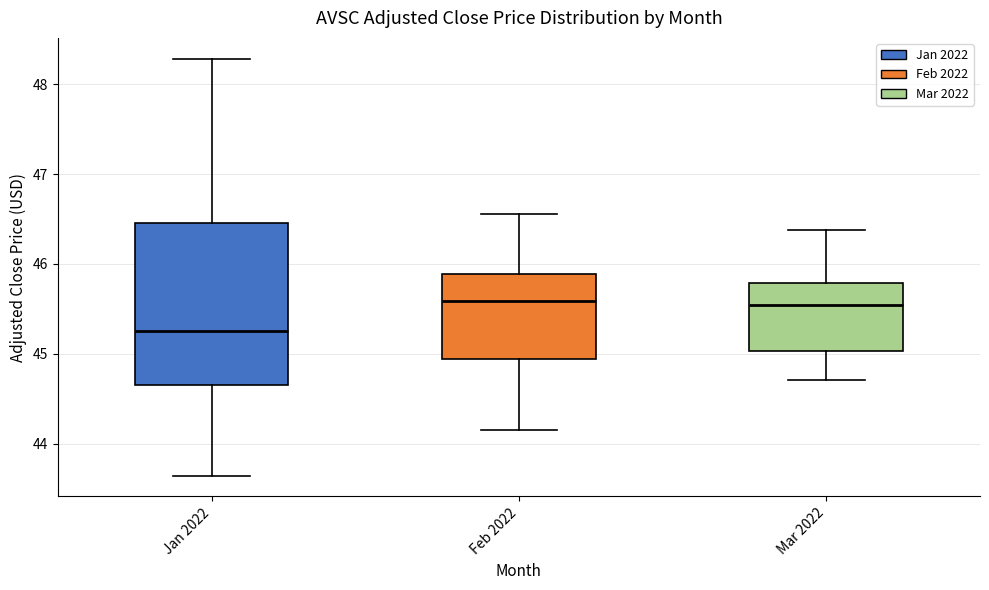

Where does the median line of the box for Mar 2022 sit on the y-axis? The values are not printed on the chart, so give them approximately, as read against the axis.

45.5